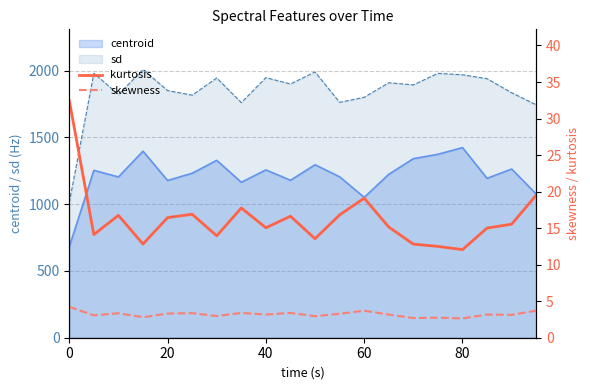

True or false: centroid and sd cross at least once.

False